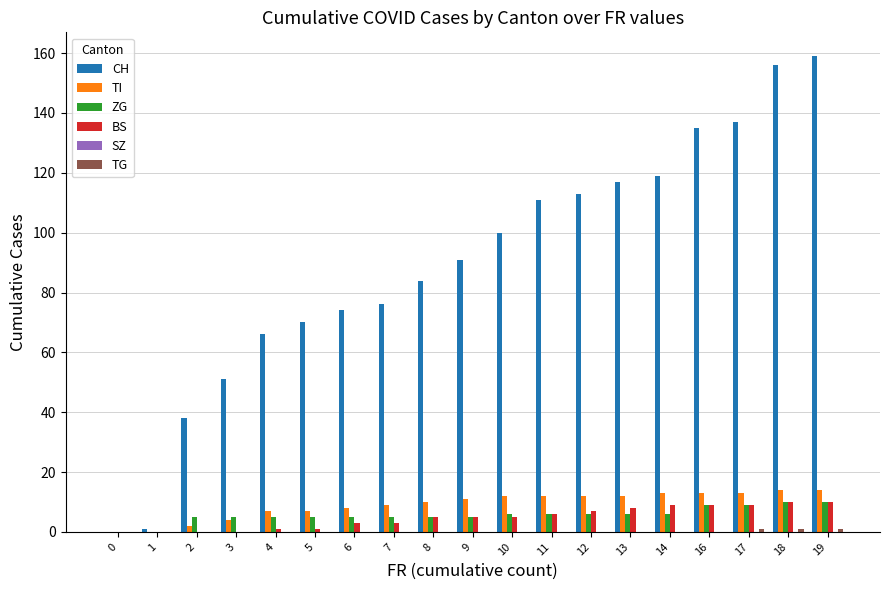

The BS series shows 1 at 4. True or false?

True